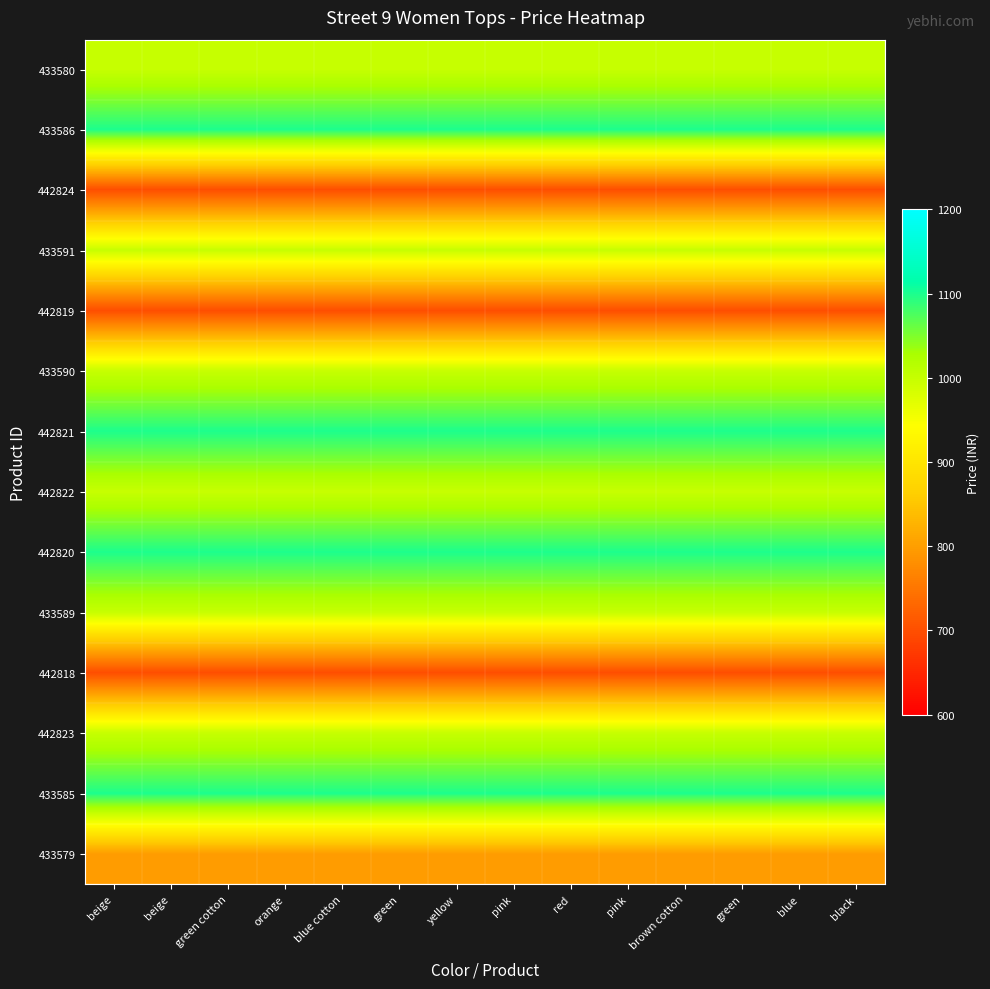

Count the number of data series in this chart.

14